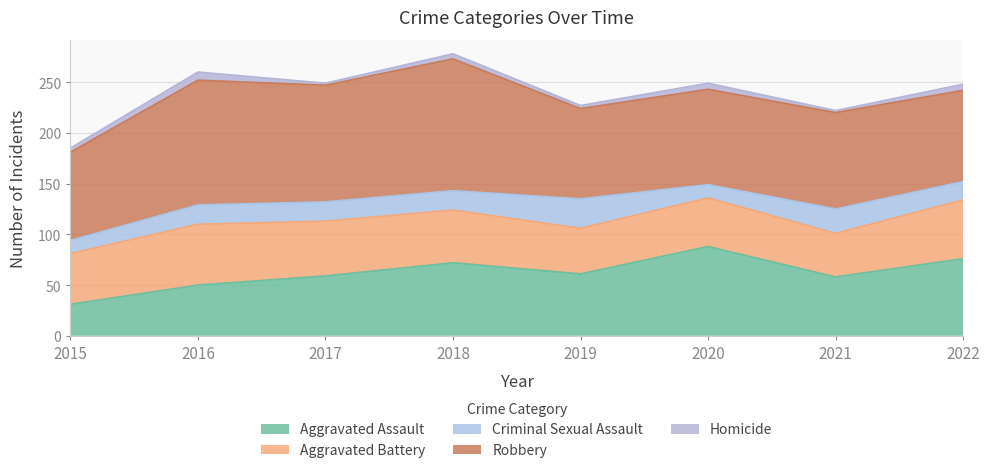

True or false: Robbery has more than 1 interior local peaks.

True